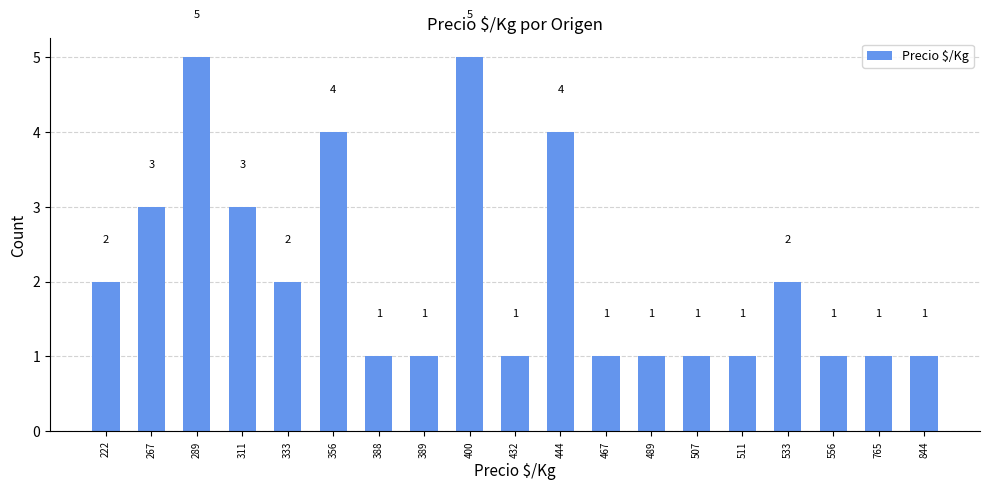

Count the number of data series in this chart.

1